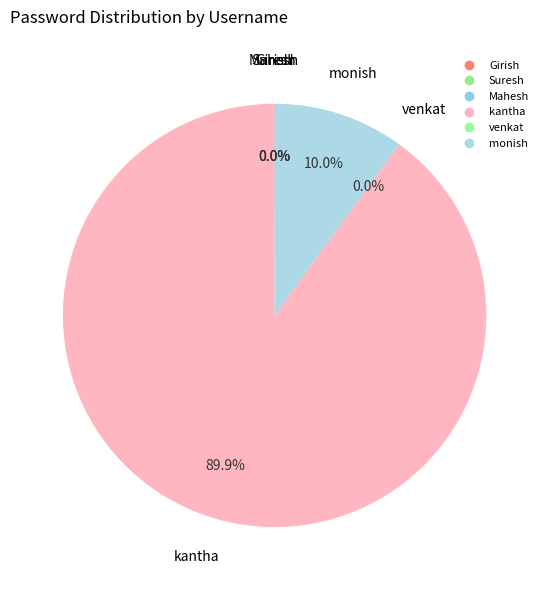

To the nearest percent, what is the difference between the largest and smallest slice percentages?

90%